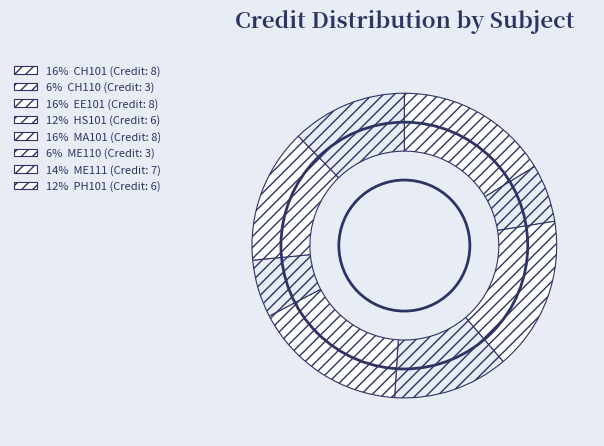

Which category has the biggest portion of the pie?

CH101